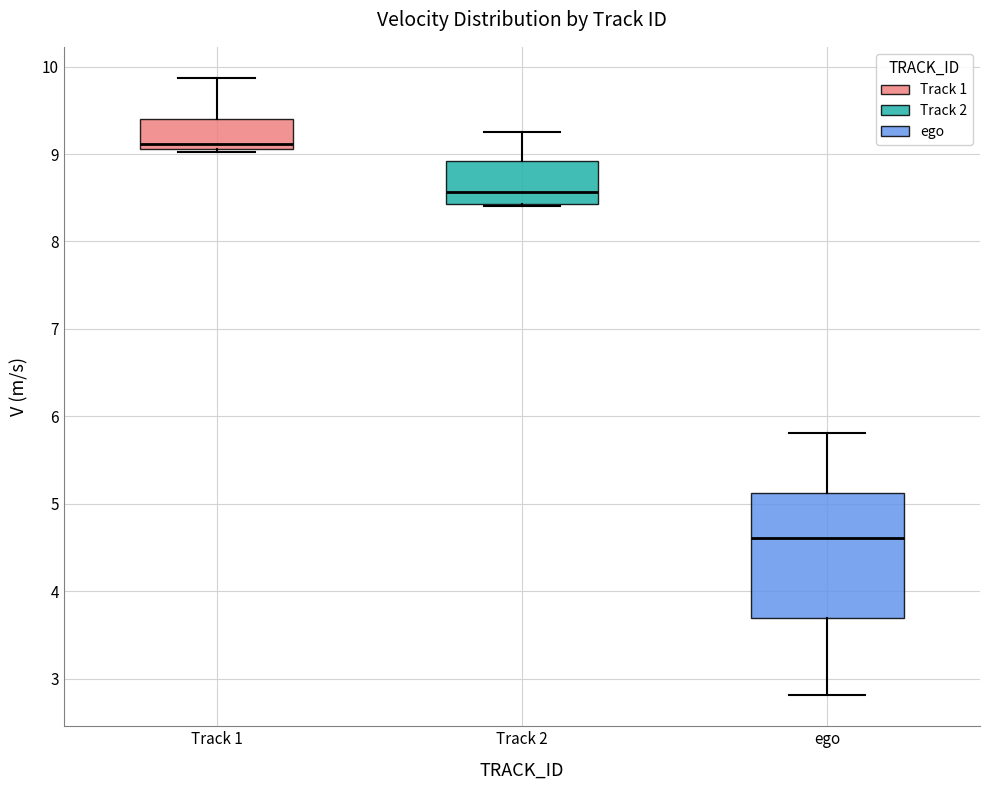

Comparing the boxes themselves (not the whiskers), which one is the tallest?

ego